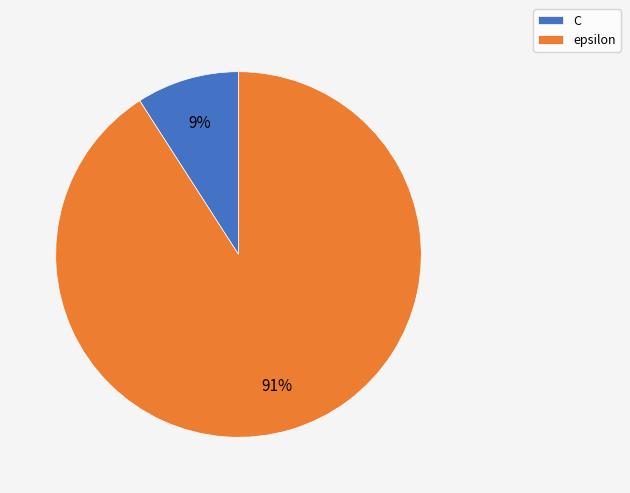

To the nearest percent, what is the difference between the largest and smallest slice percentages?

82%